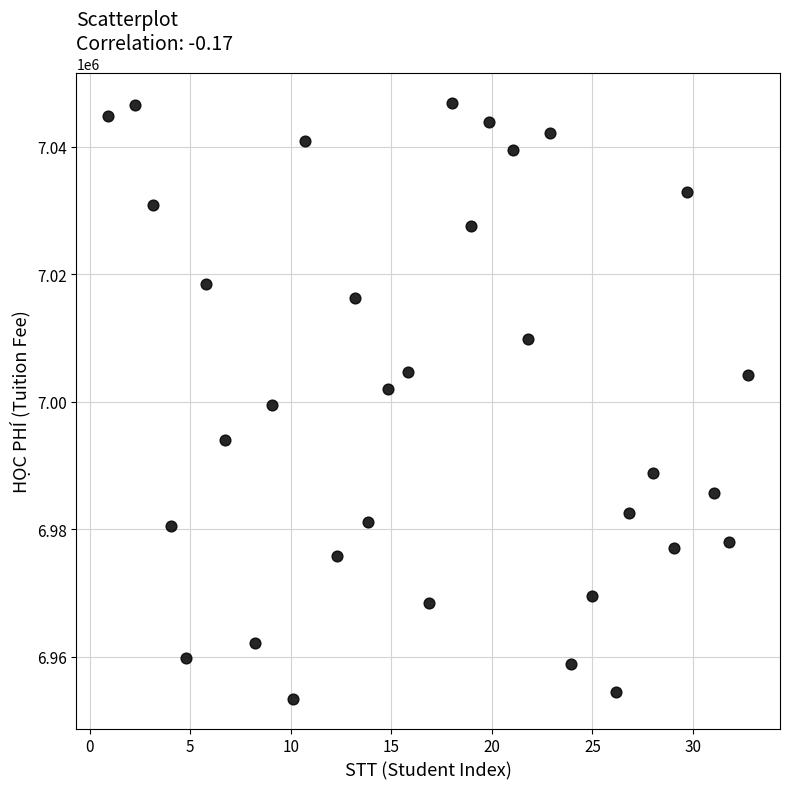

What is the range of X values (max minus min)?

31.8